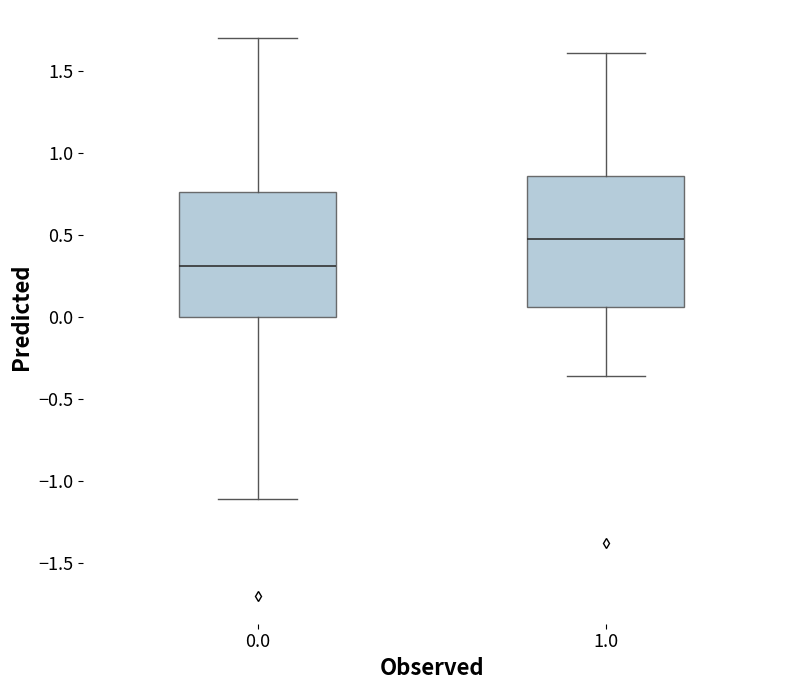

Which box's median line is the highest?

1.0